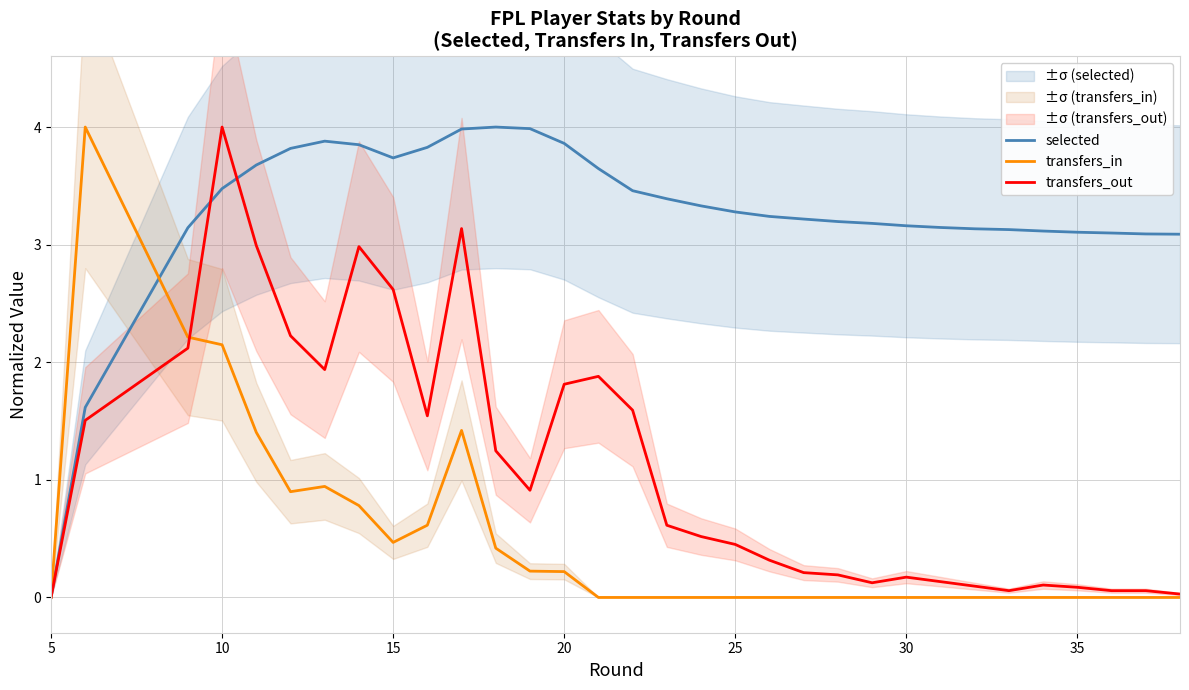

Does the chart have visible grid lines?

Yes